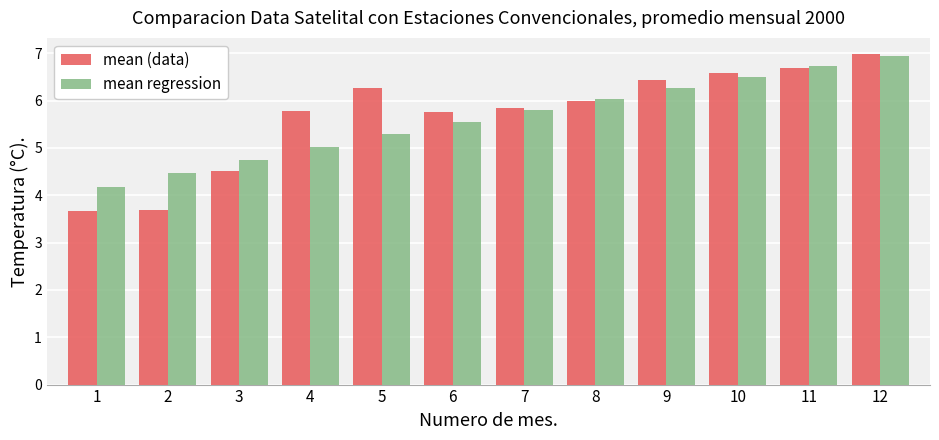

Does the chart contain stacked bars?

No